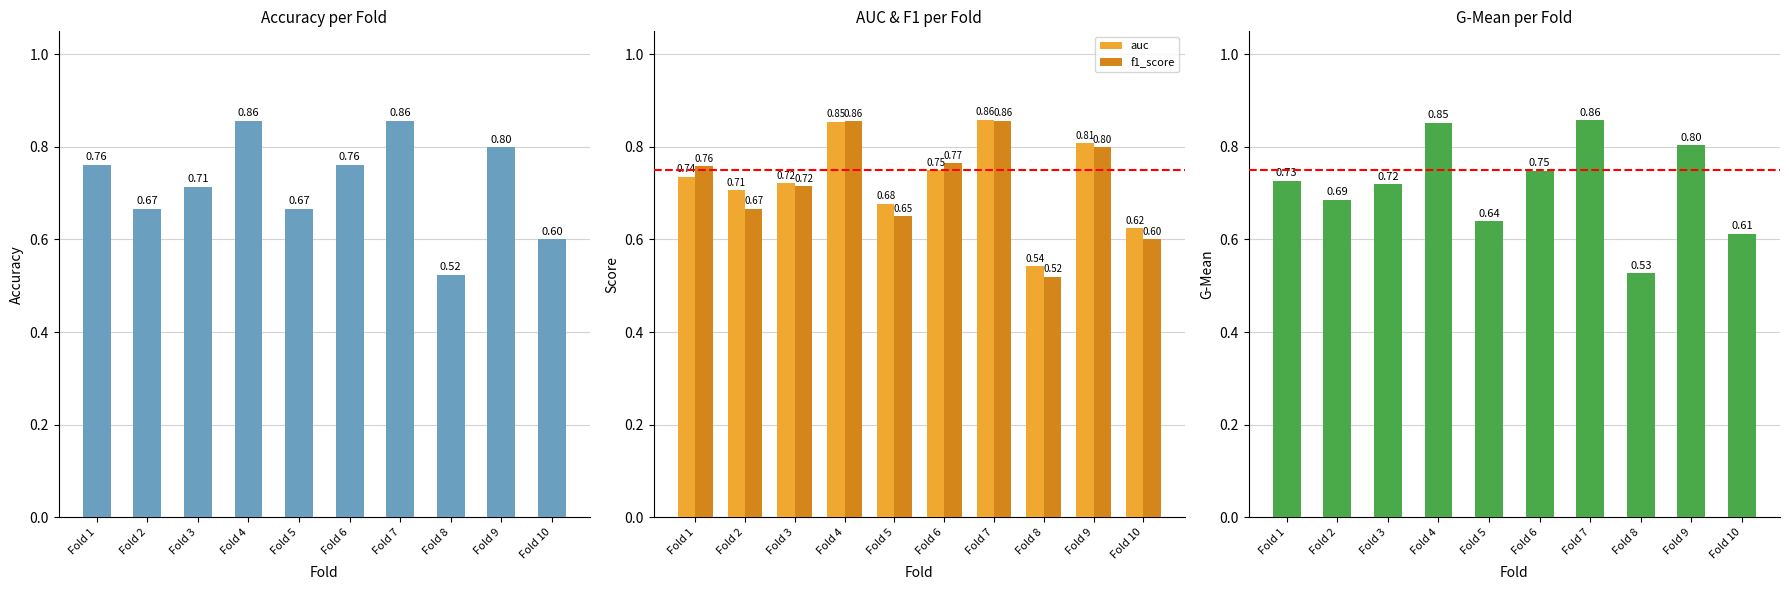

Which category has the lowest value in the g_mean series?

Fold 8